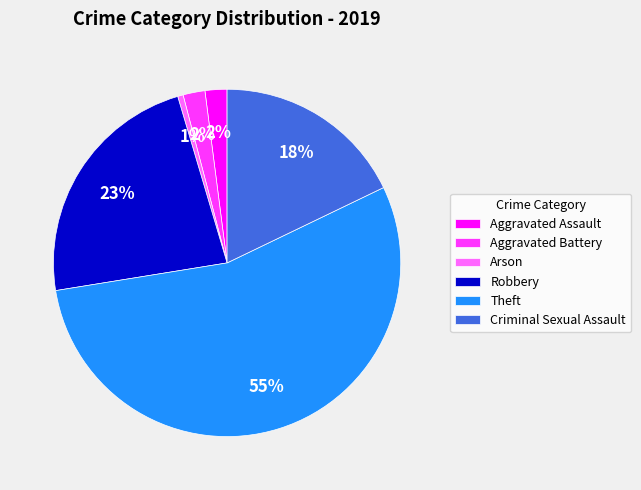

To the nearest percent, what is the average slice percentage?

17%